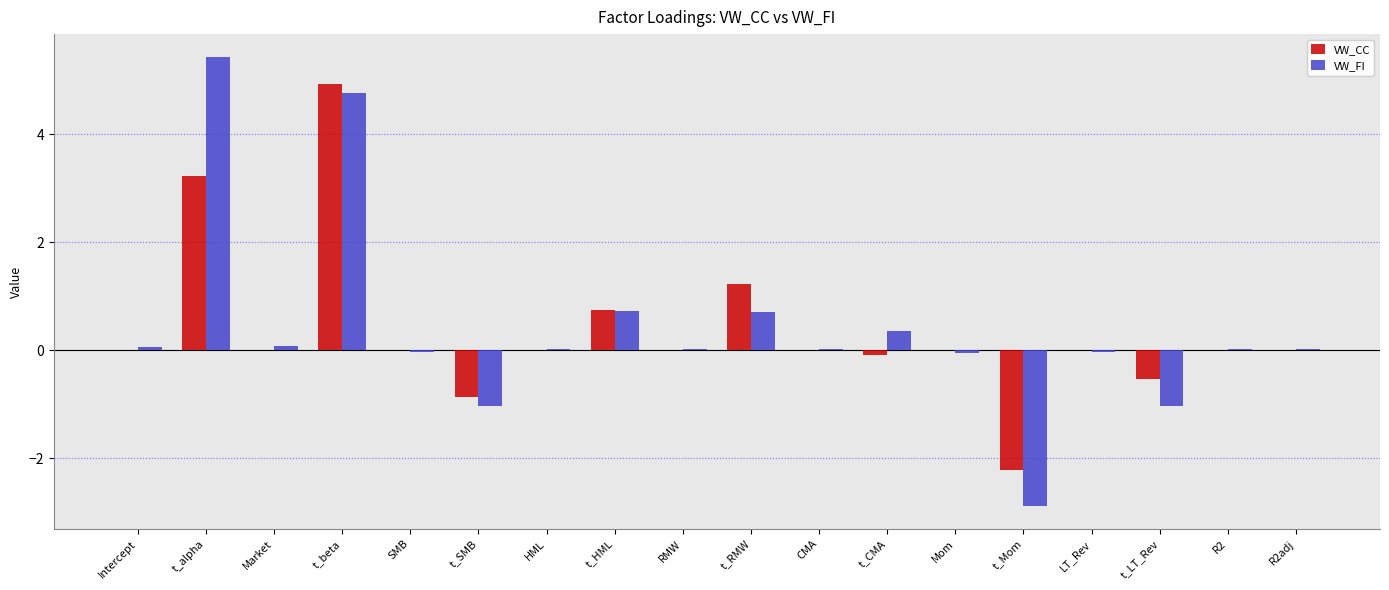

How many series are shown in this chart?

2